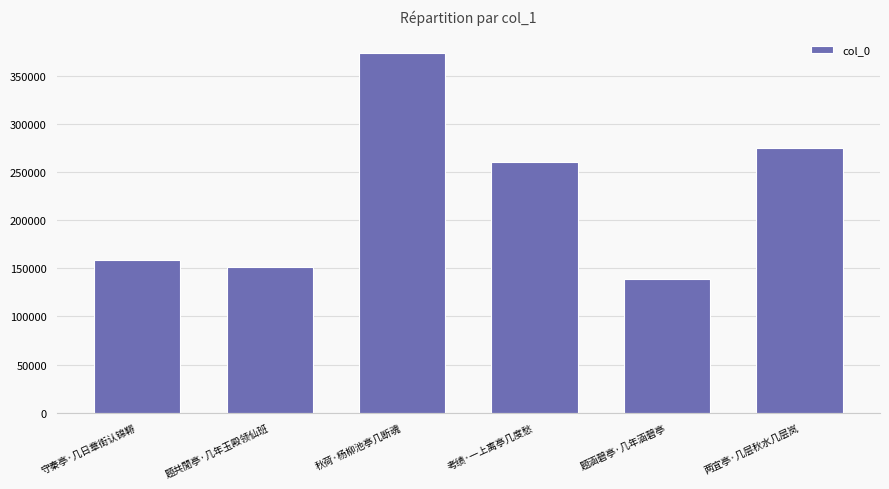

Reading left to right, transcribe all the data shown in this chart.

守秦亭·几日章街认锦鞯=159217	题共閒亭·几年玉殿领仙班=151119	秋荷·杨柳池亭几断魂=373678	考绩·一上离亭几度愁=260322	题涵碧亭·几年涵碧亭=139441	两宜亭·几层秋水几层岚=275110